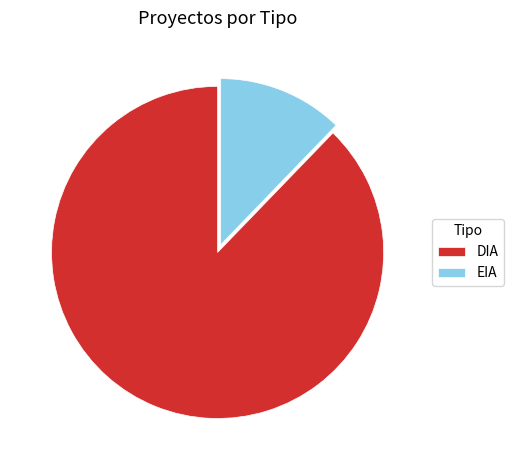

What is the smallest slice in the pie chart?

EIA